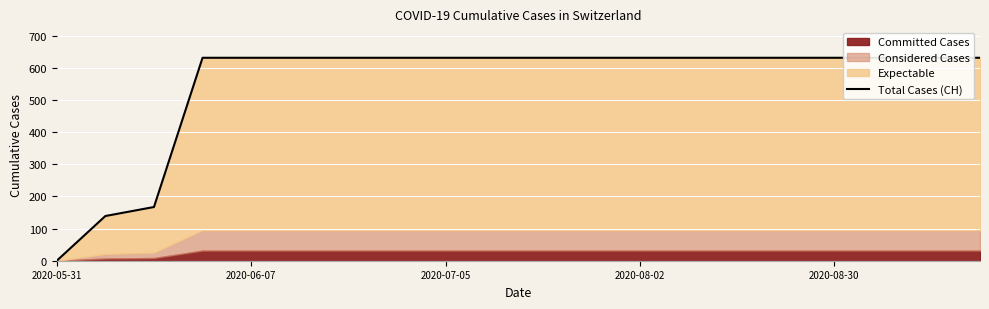

What is the average value?

552